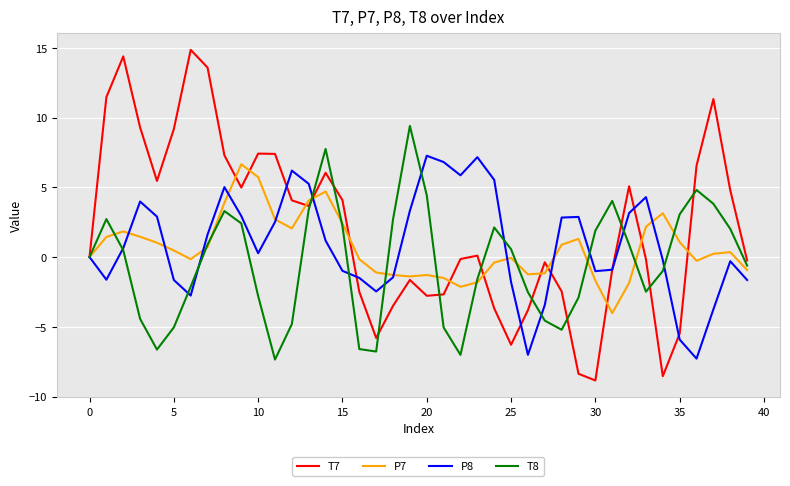

What is the highest value of the P7 series?

6.7